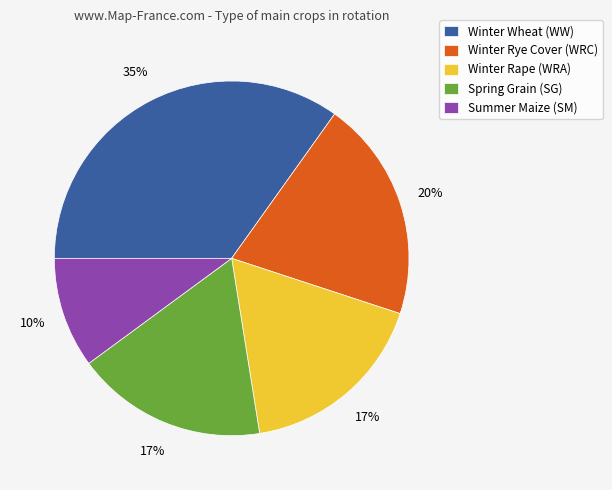

To the nearest percent, what is the average slice percentage?

20%